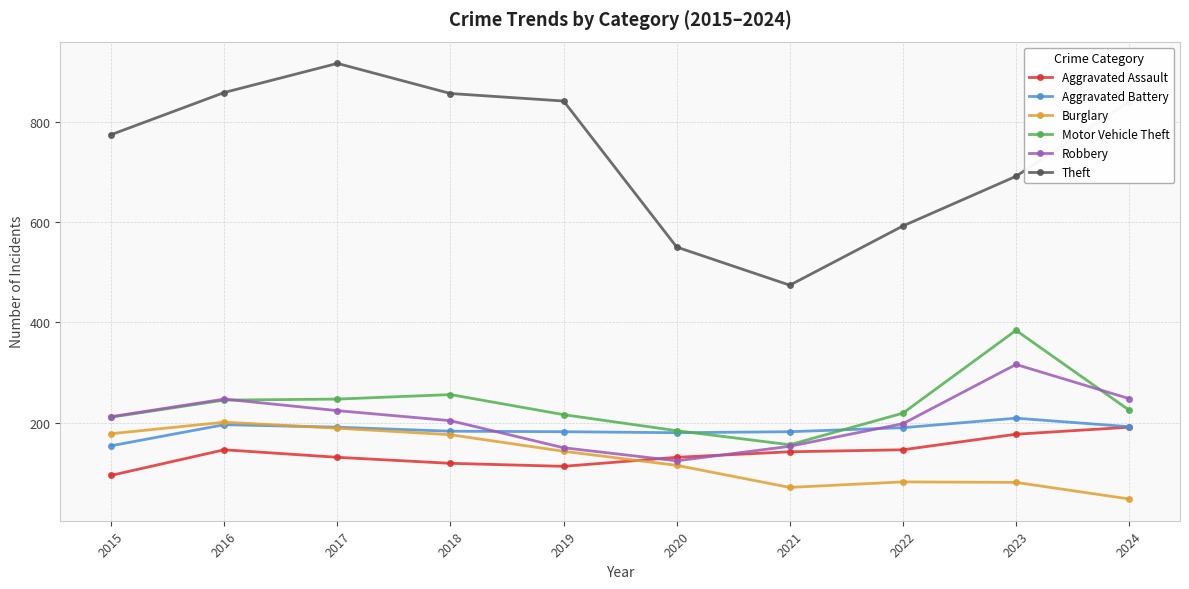

Which label corresponds to the smallest value in the chart?

2024